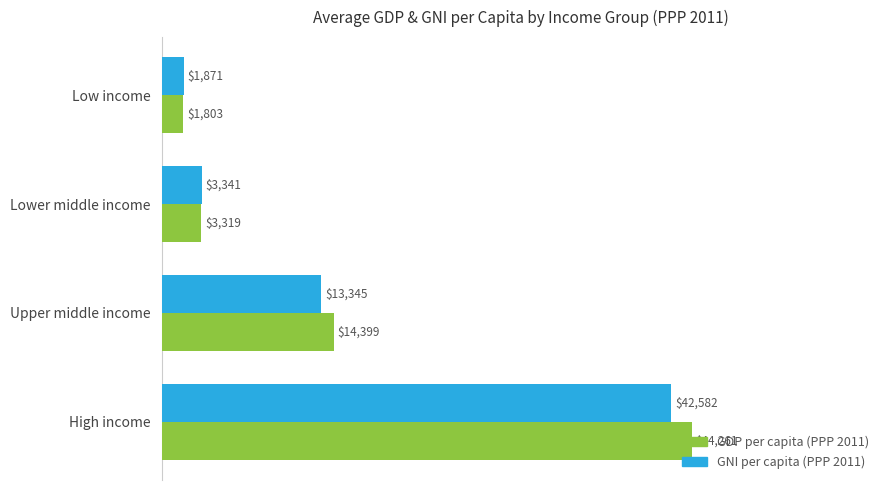

Rank the series by their average value, from lowest to highest.

GNI per capita (PPP 2011), GDP per capita (PPP 2011)